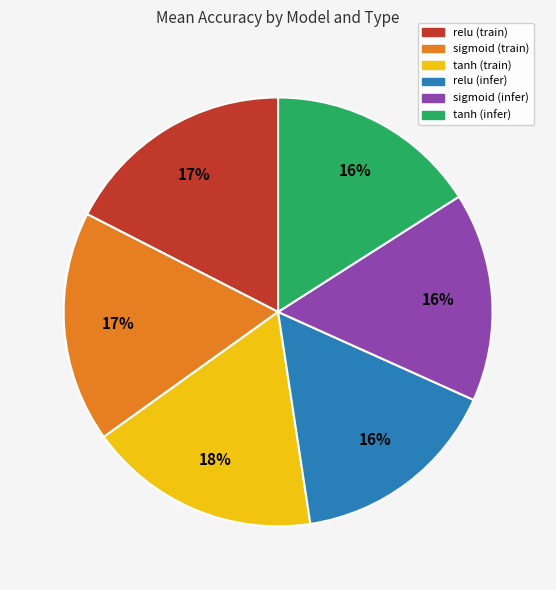

Does relu (train) represent more than half of the total?

No